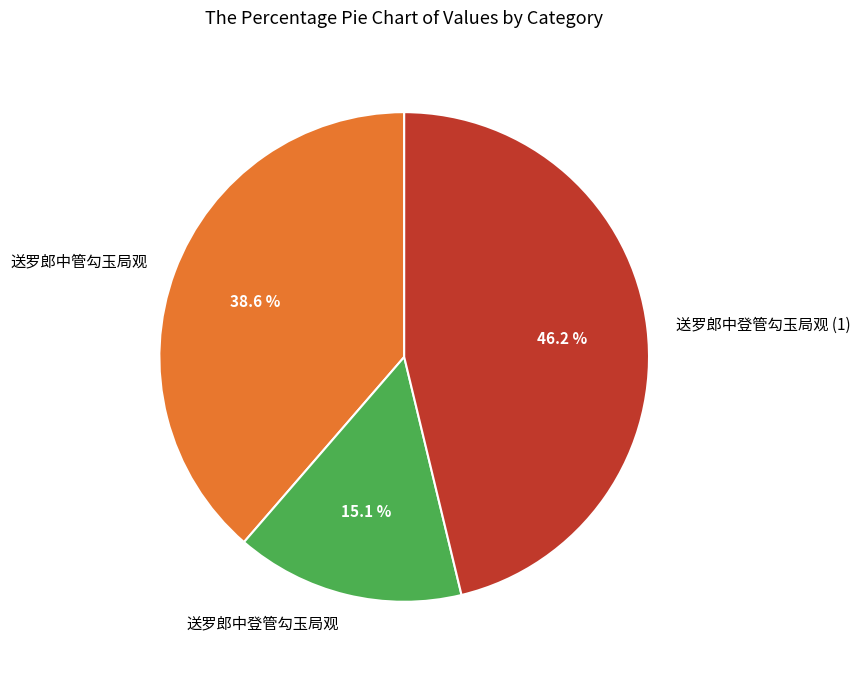

To the nearest percent, what is the average slice percentage?

33%